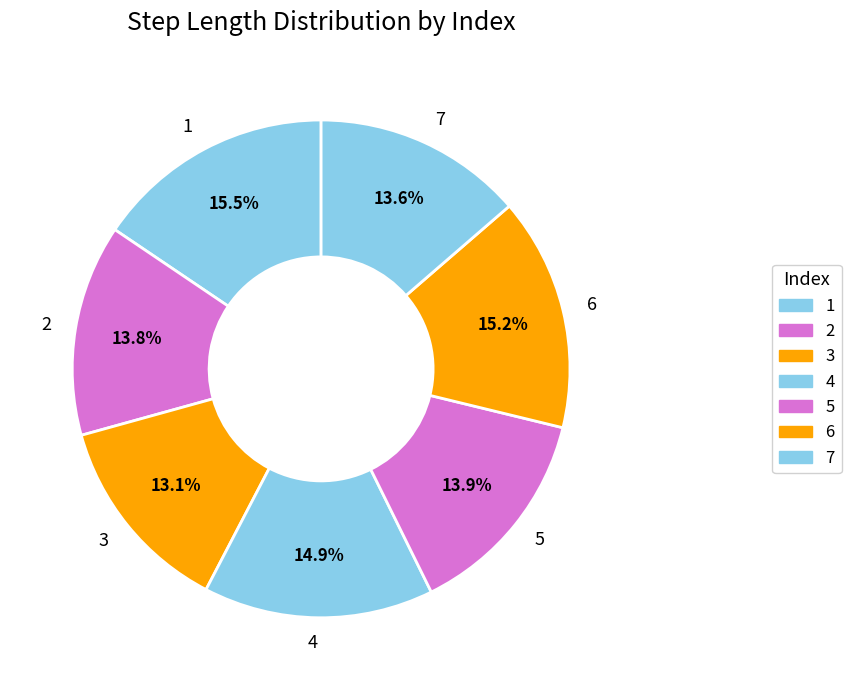

Which slice is the smallest?

3